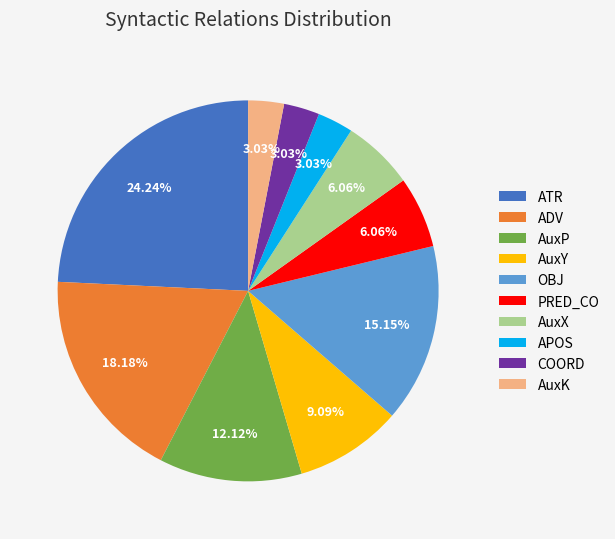

What percentage is the AuxX slice, to the nearest percent?

6%